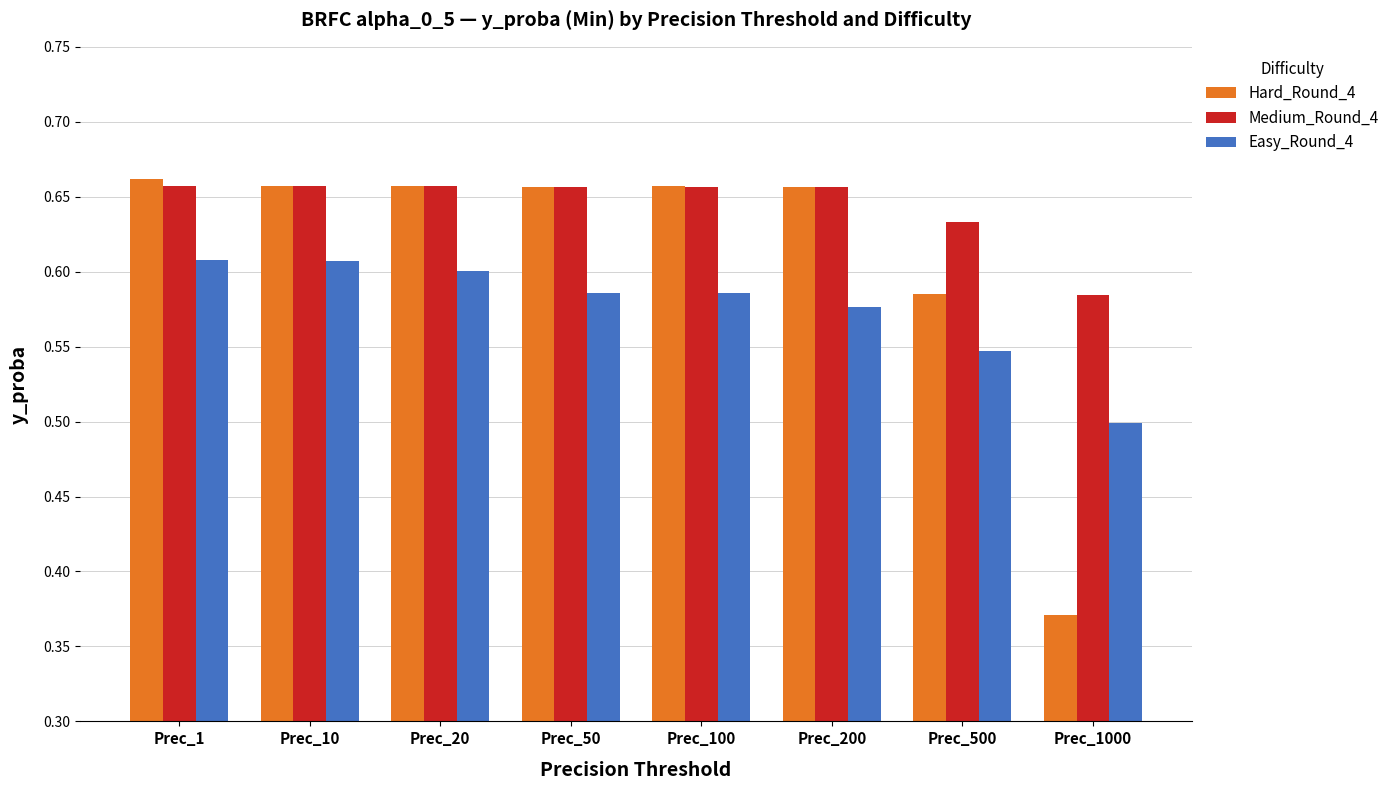

Where is Easy_Round_4 nearest to the value 0?

Prec_1000